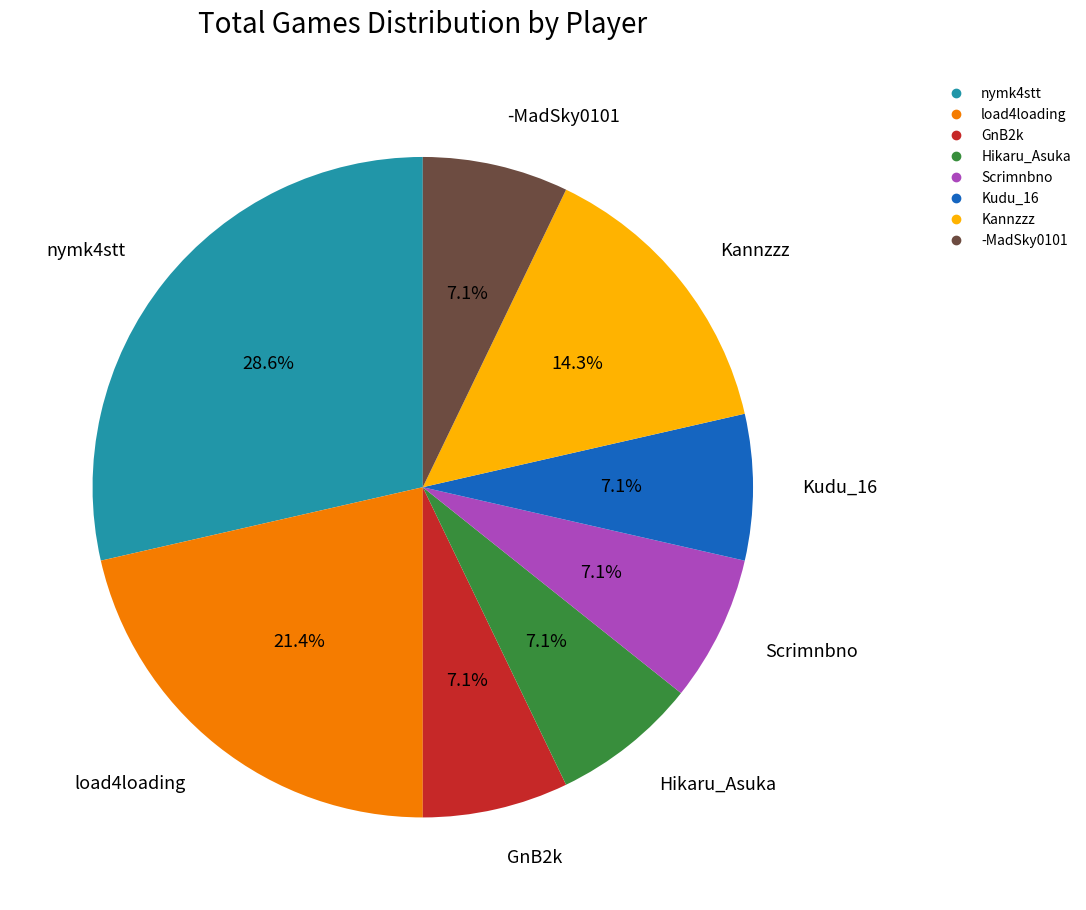

To the nearest percent, what portion does -MadSky0101 represent?

7%